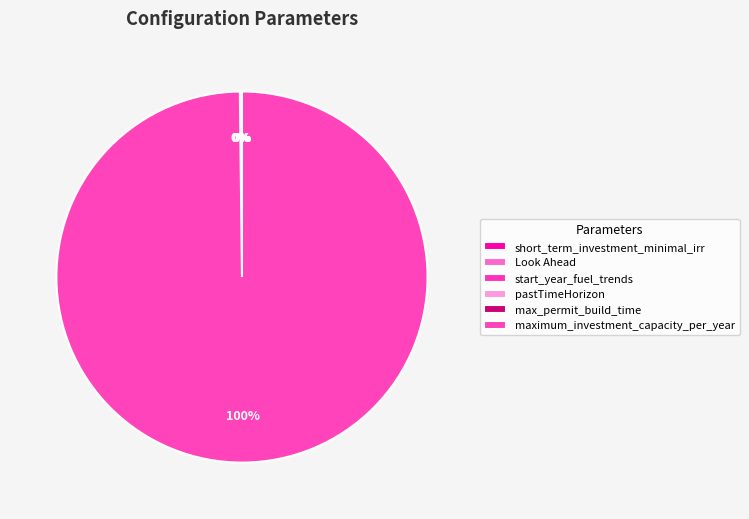

To the nearest percent, what portion does maximum_investment_capacity_per_year represent?

100%